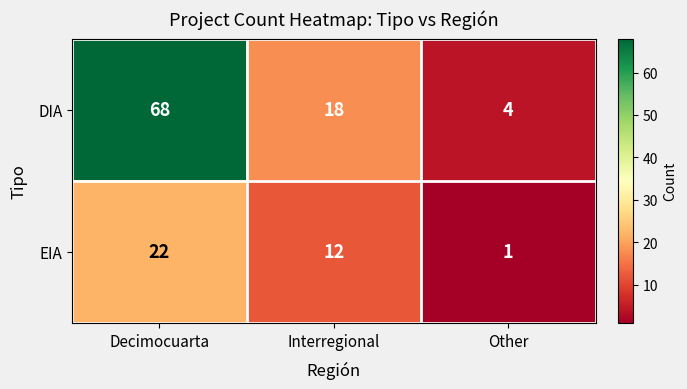

True or false: EIA has a value of 12 at Interregional.

True